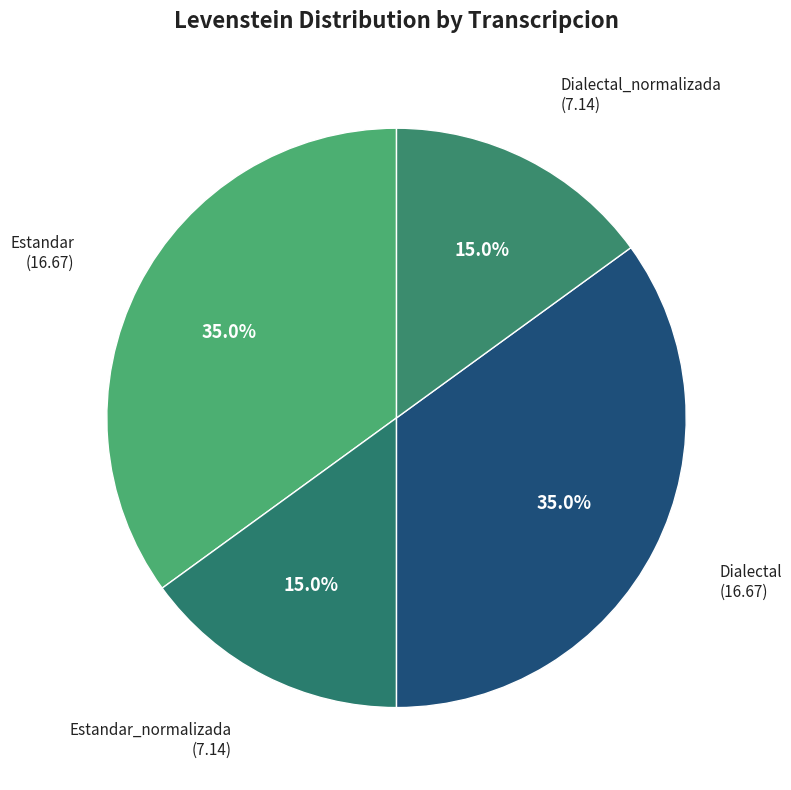

Does Estandar account for over 50% of the chart?

No